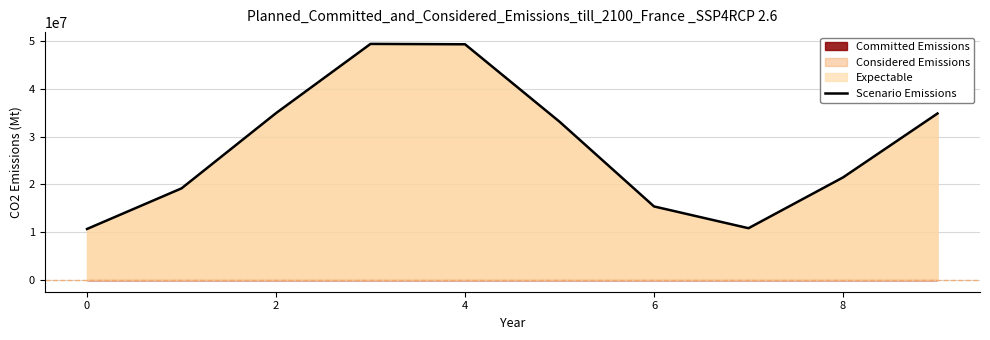

True or false: Scenario Emissions has a value of 4646327.2 at 0.

False